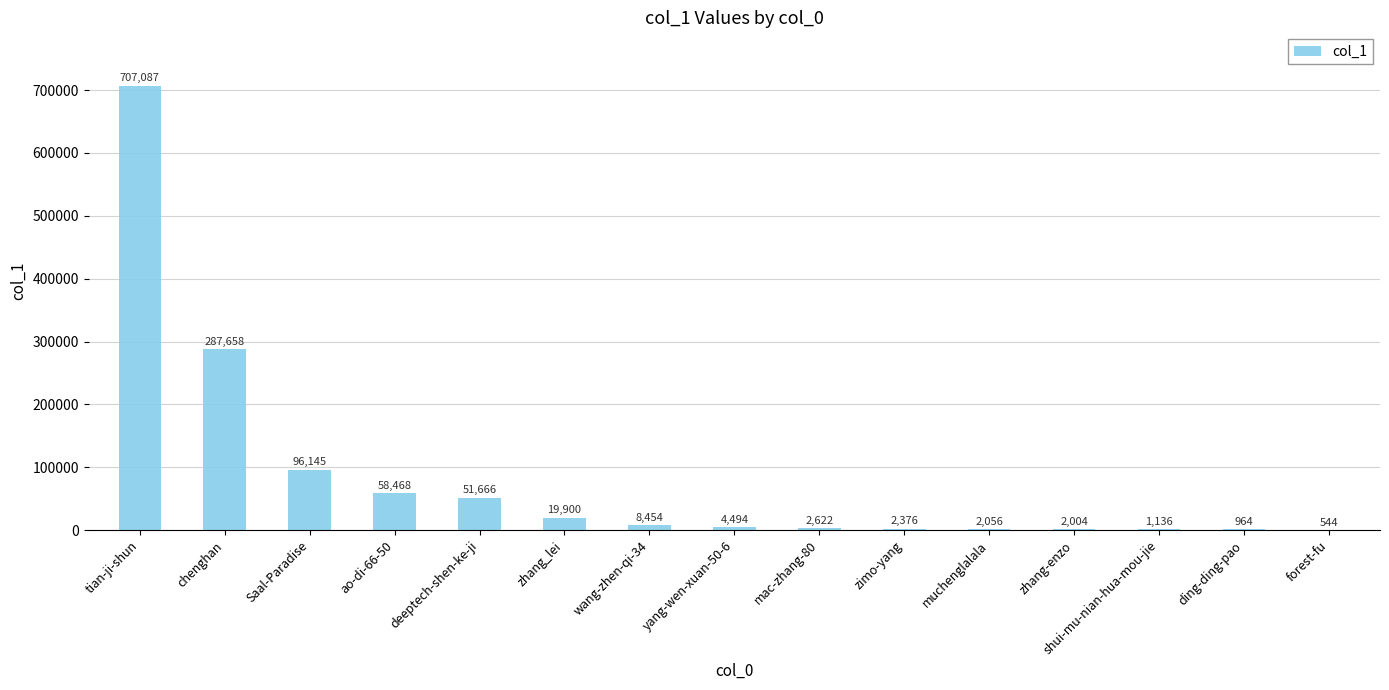

What is the greatest value displayed?

707087